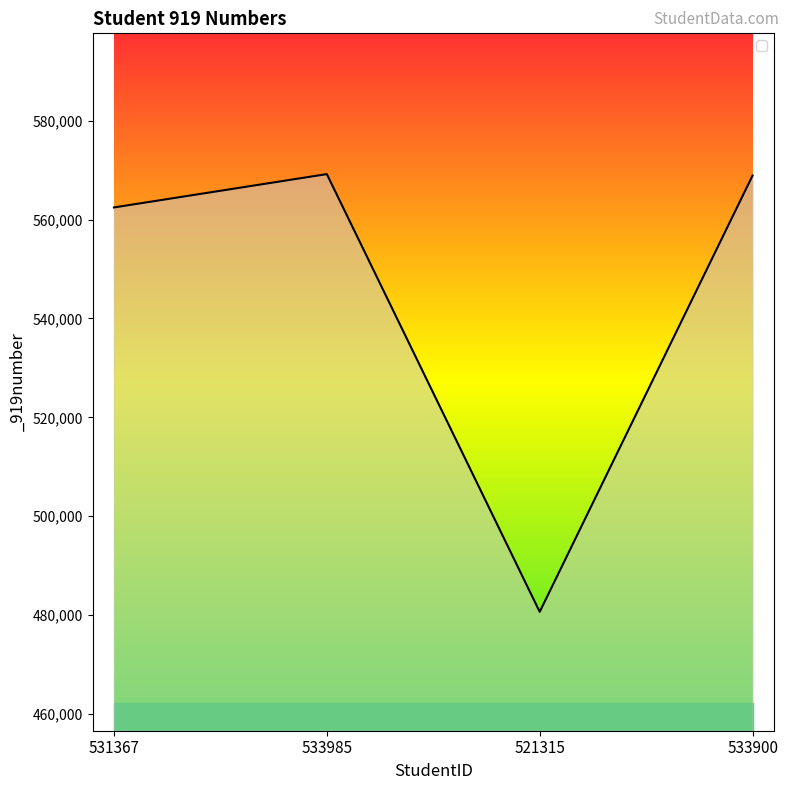

What is the maximum value shown in the chart?

569178